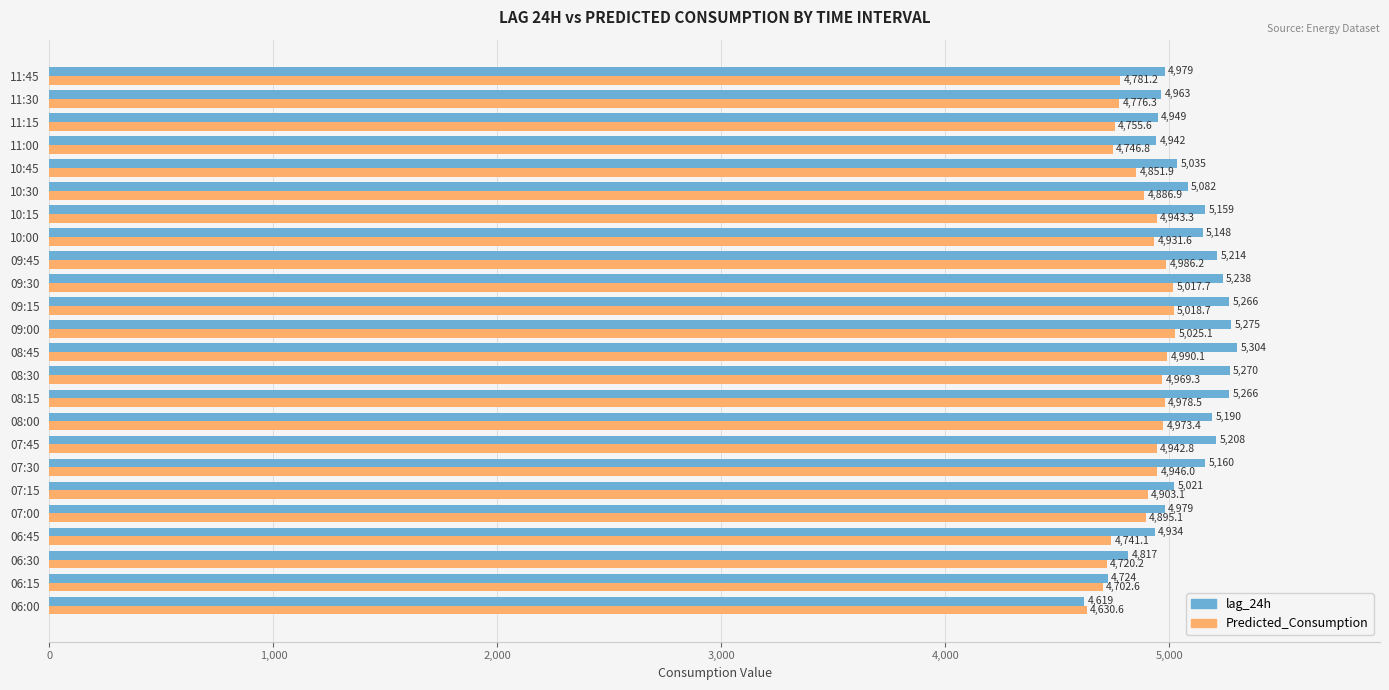

Which category has the highest value in the Predicted_Consumption series?

09:00